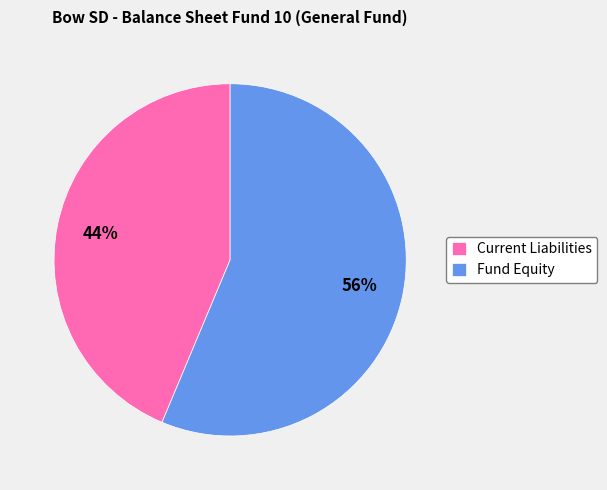

Is there a majority slice in this chart?

Yes